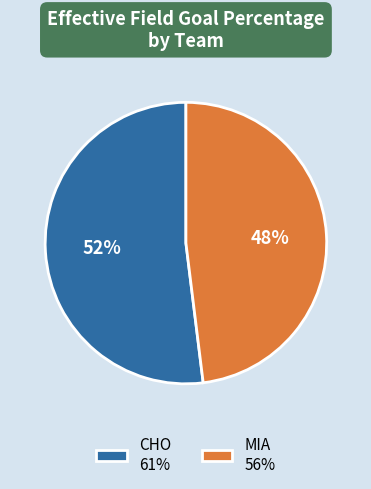

Rank the categories by value from highest to lowest.

CHO, MIA